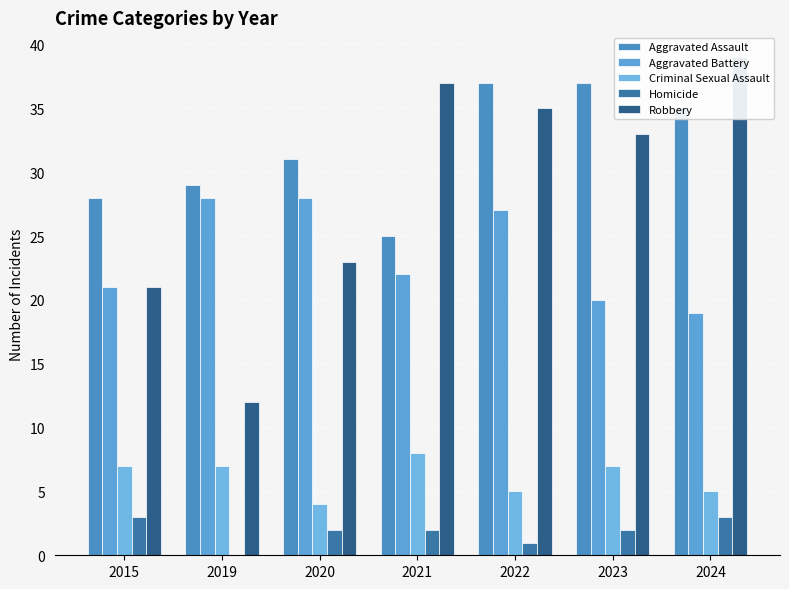

The Criminal Sexual Assault series shows 7 at 2022. True or false?

False